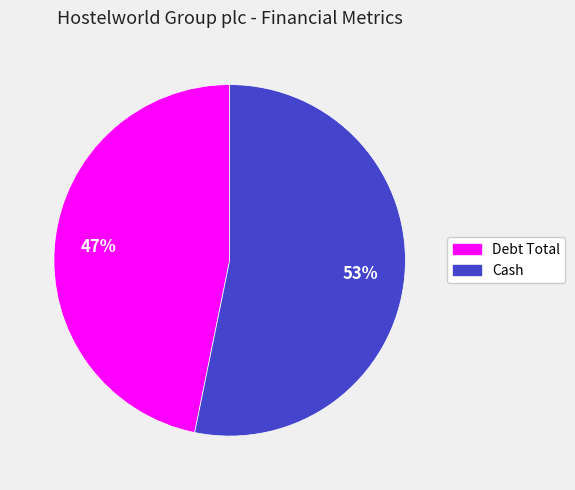

To the nearest percent, what is the combined percentage of Debt Total and Cash?

100%